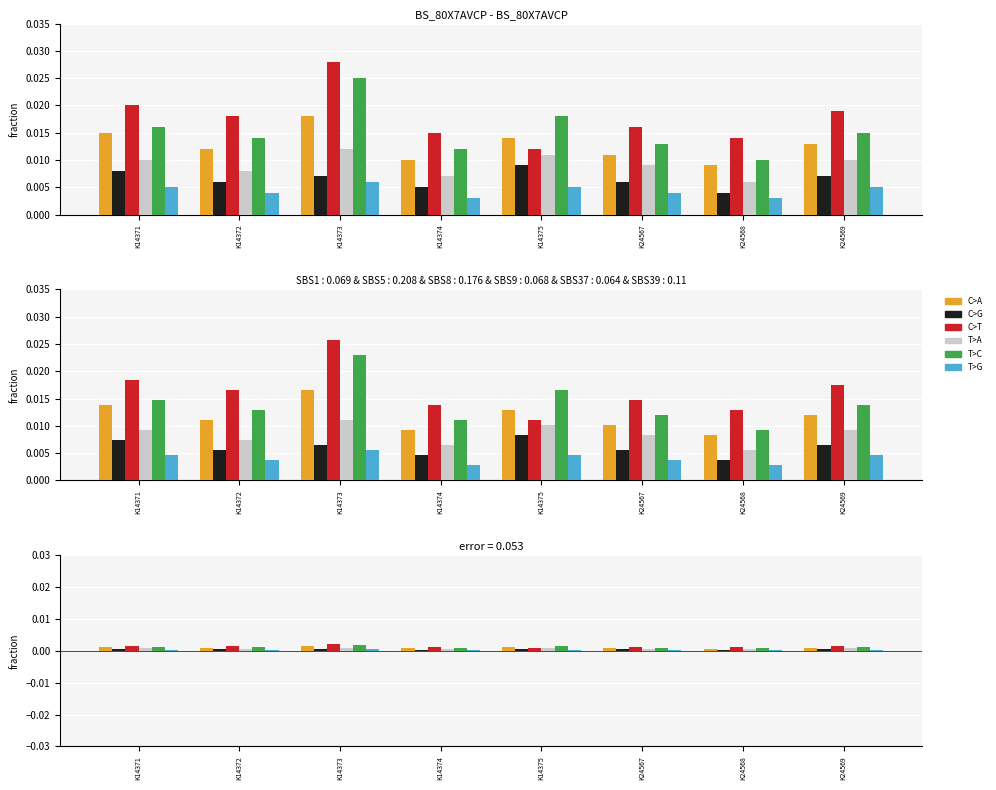

Does the chart contain stacked bars?

No